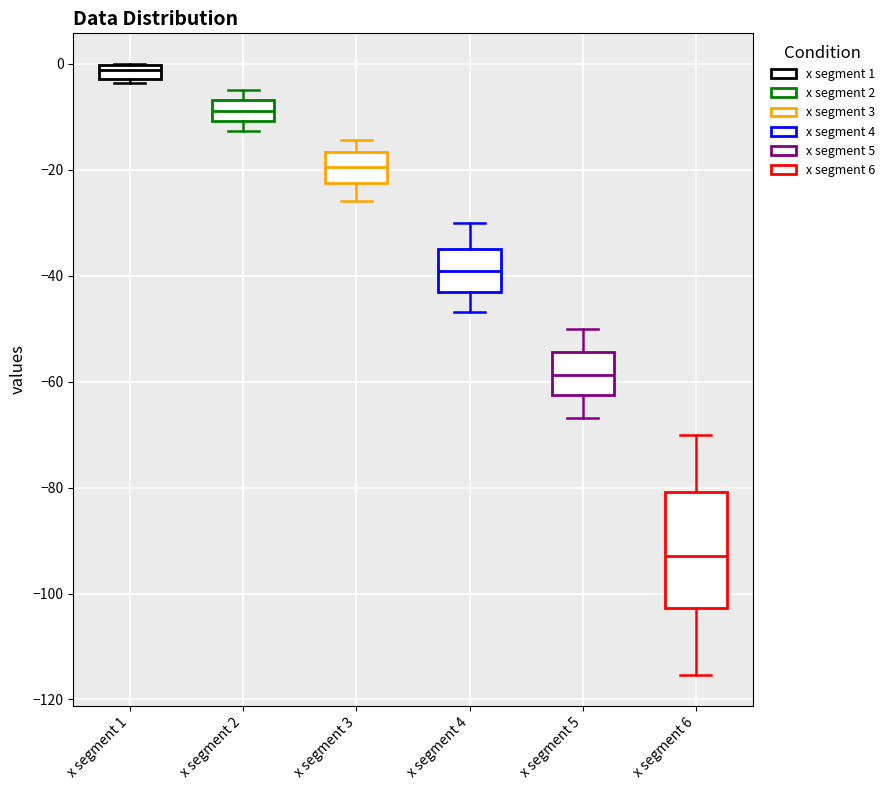

Which box has the lowest median line?

x segment 6